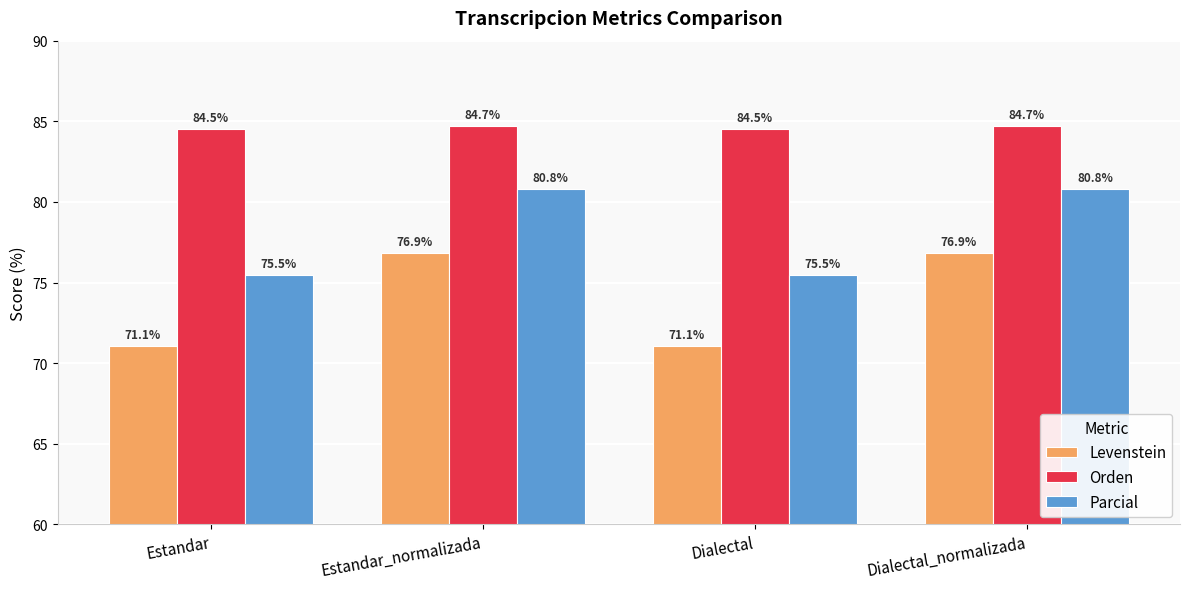

What is the label of the 2nd bar from the right?

Dialectal